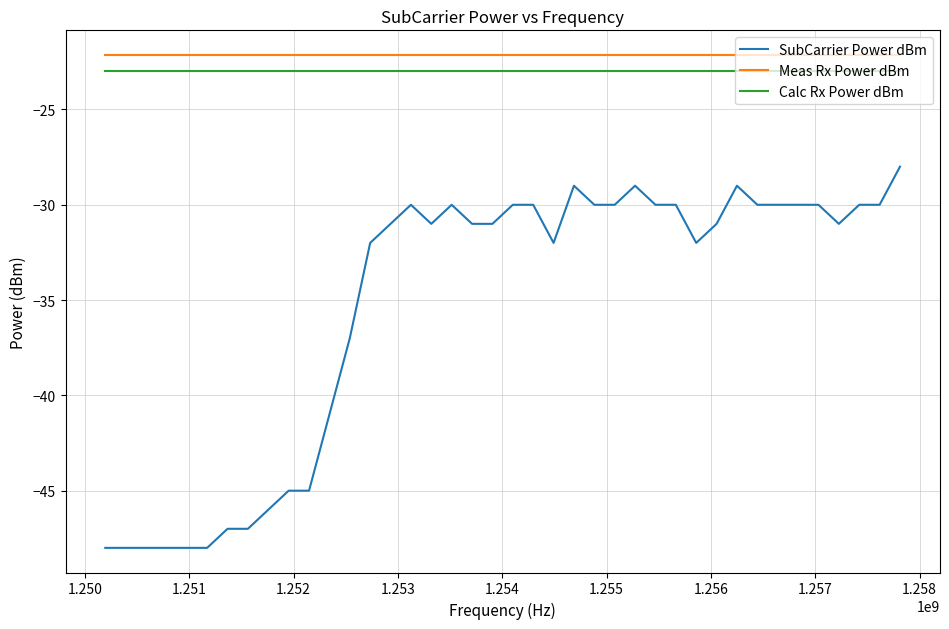

True or false: Meas Rx Power dBm and Calc Rx Power dBm intersect in this chart.

False